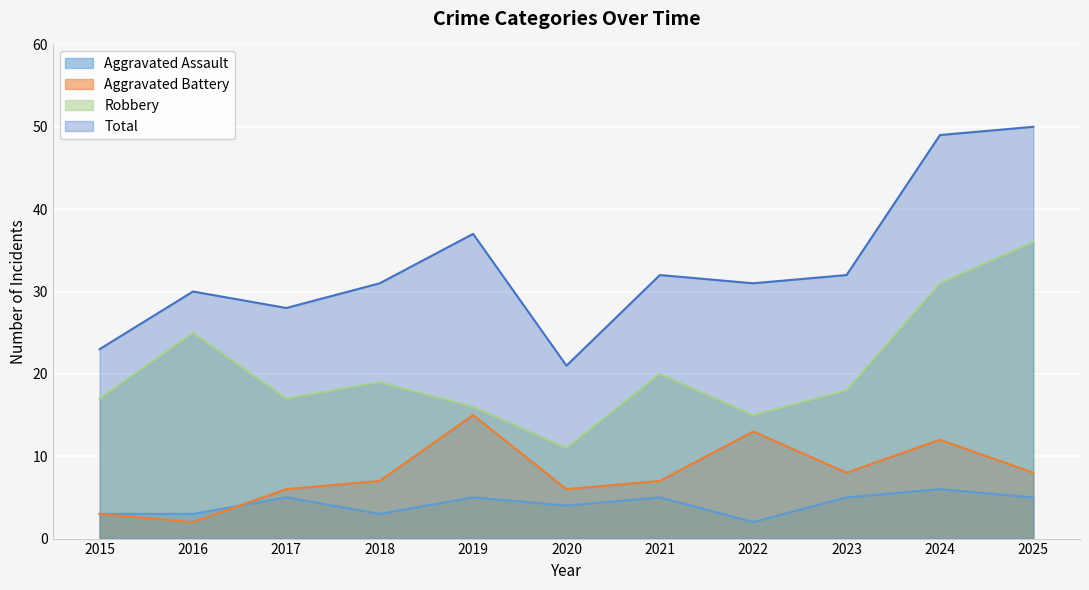

At which category does Total reach its first local valley?

2017